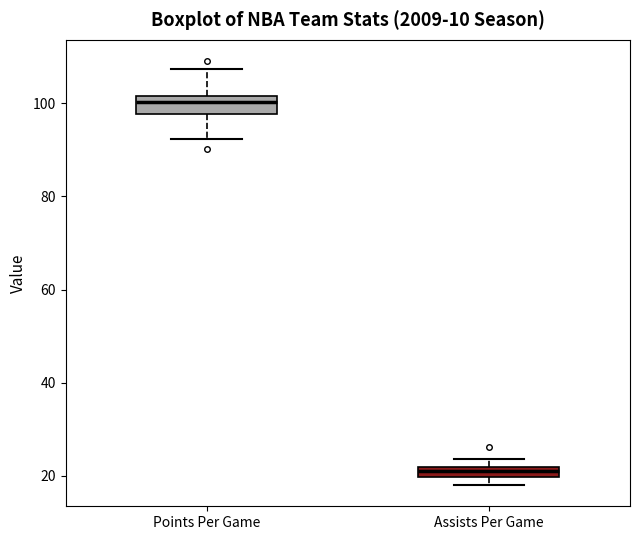

Where is the upper edge of the box for Points Per Game on the y-axis? The values are not printed on the chart, so give them approximately, as read against the axis.

102